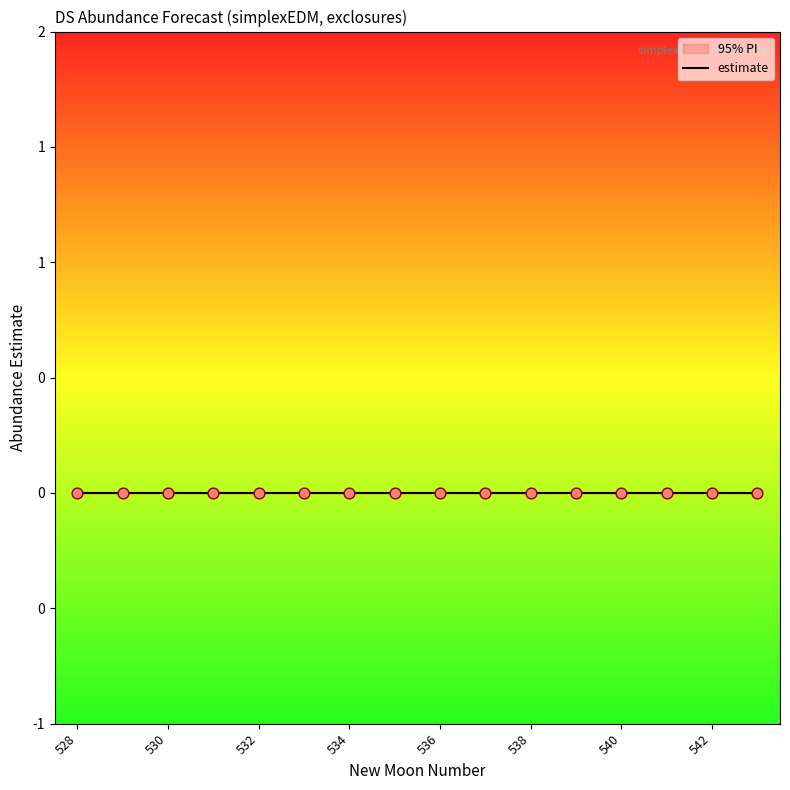

At which category is the sum across all series the highest?

543